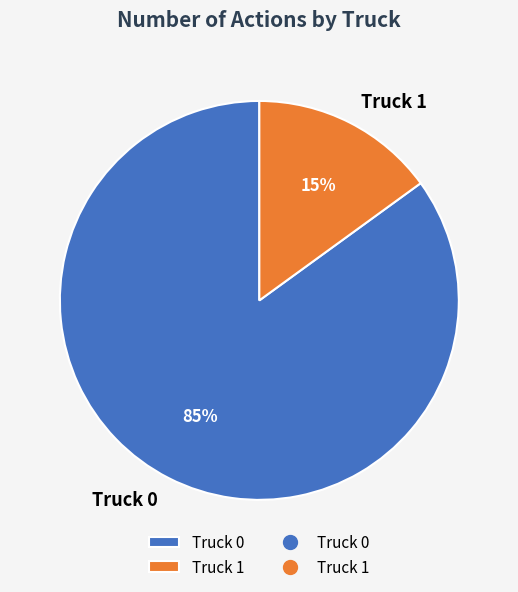

The Truck 1 slice represents 1% of the pie. True or false?

False